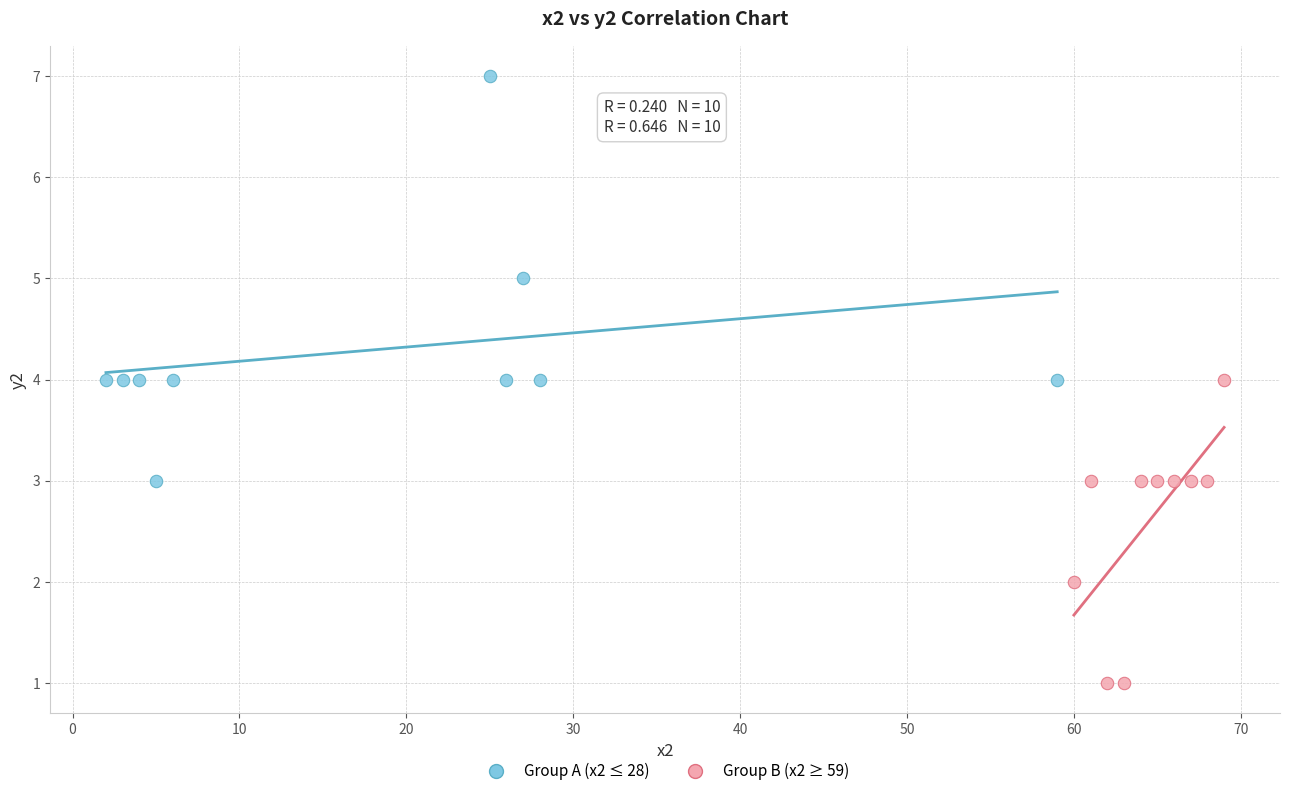

Which series reaches the minimum Y coordinate?

Group B (x2 ≥ 59)